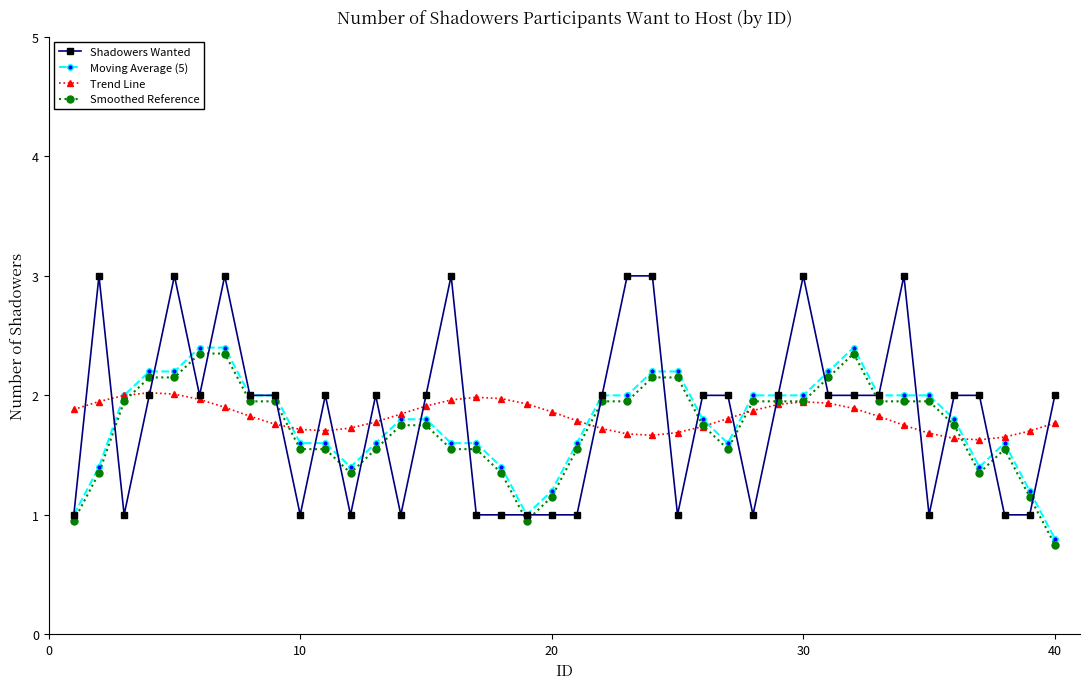

What is the value of the Smoothed Reference point at the 4th from the left?

2.2